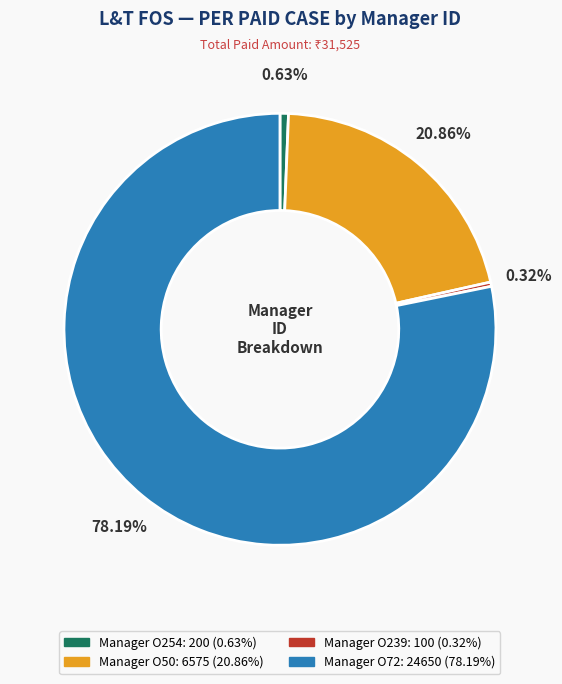

To the nearest percent, what is the average slice percentage?

25%